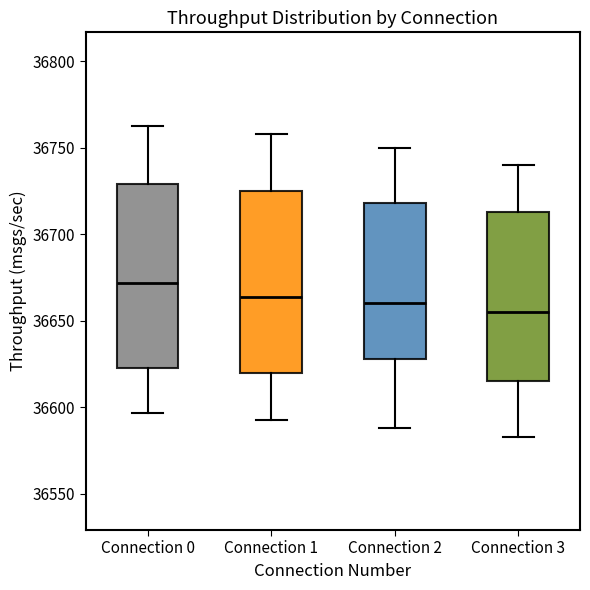

Which box's median line is the highest?

Connection 0